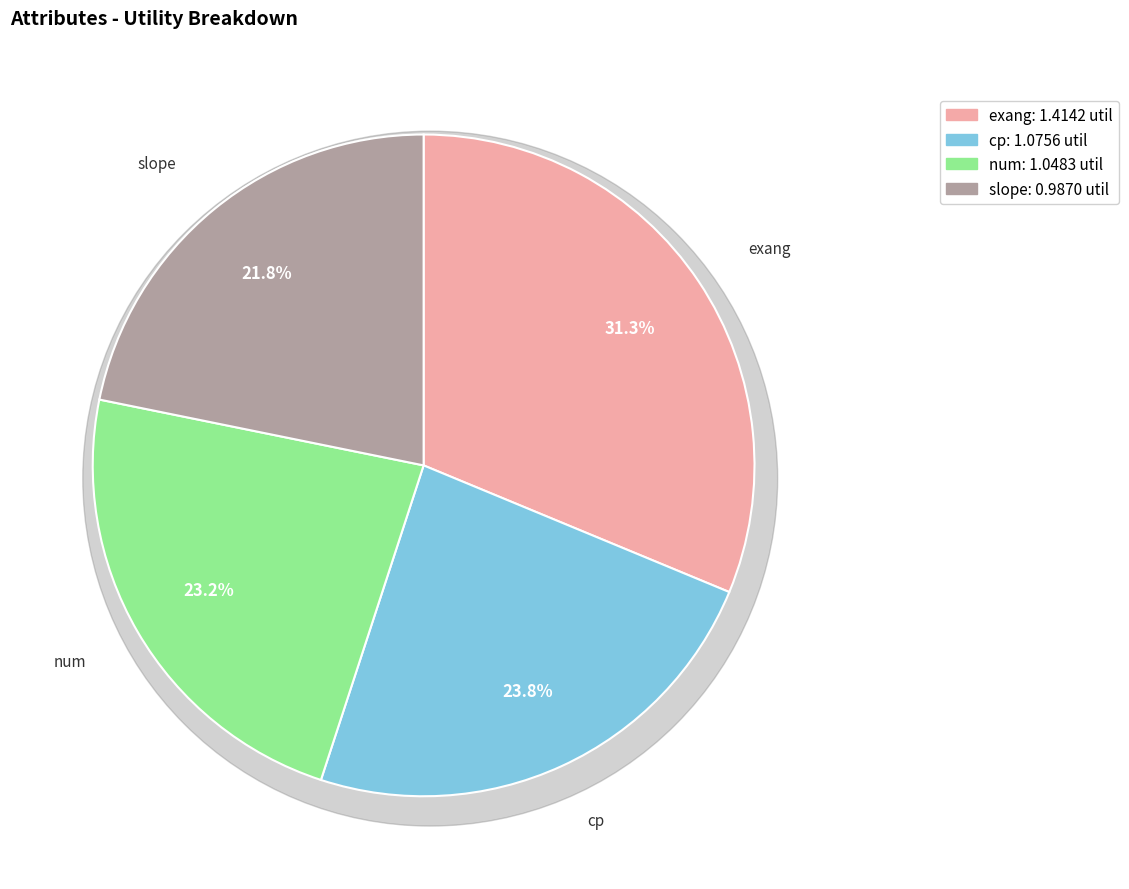

What portion of the pie excludes num?

76.8%